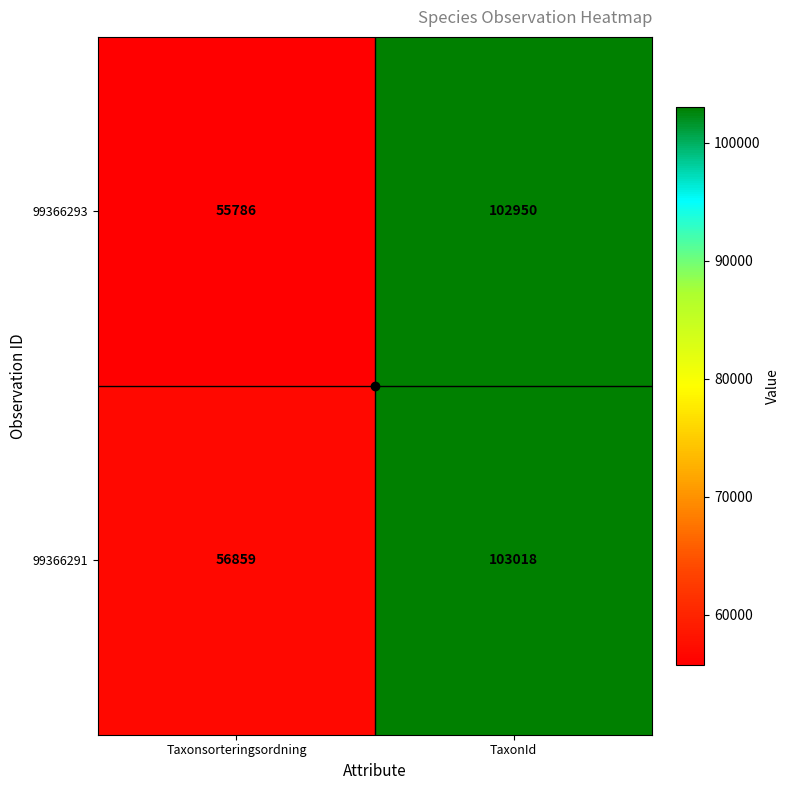

True or false: 99366293 has a value of 55786 at Taxonsorteringsordning.

True